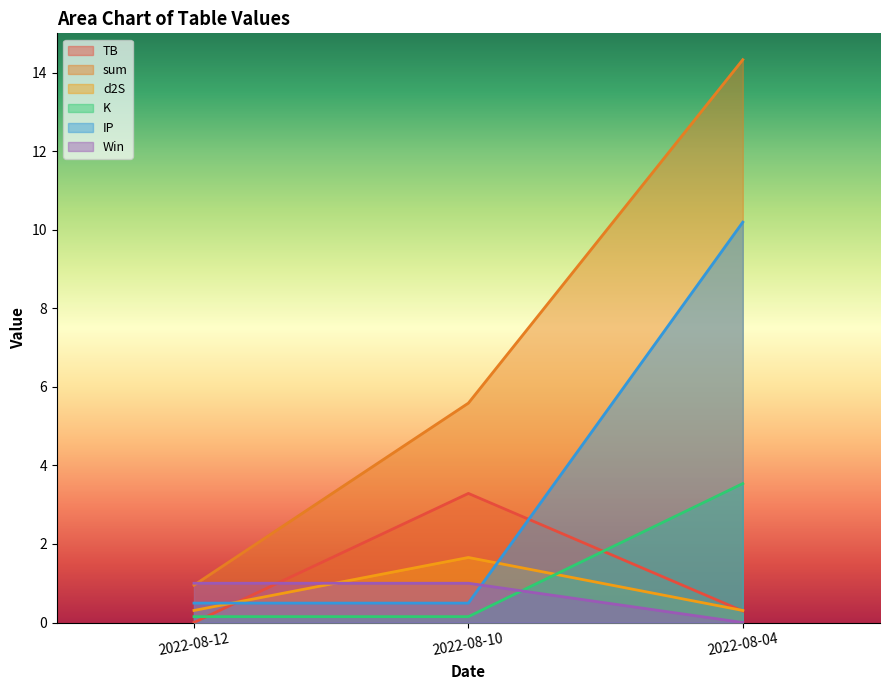

What is the value of the sum point at the 2nd from the left?

5.6